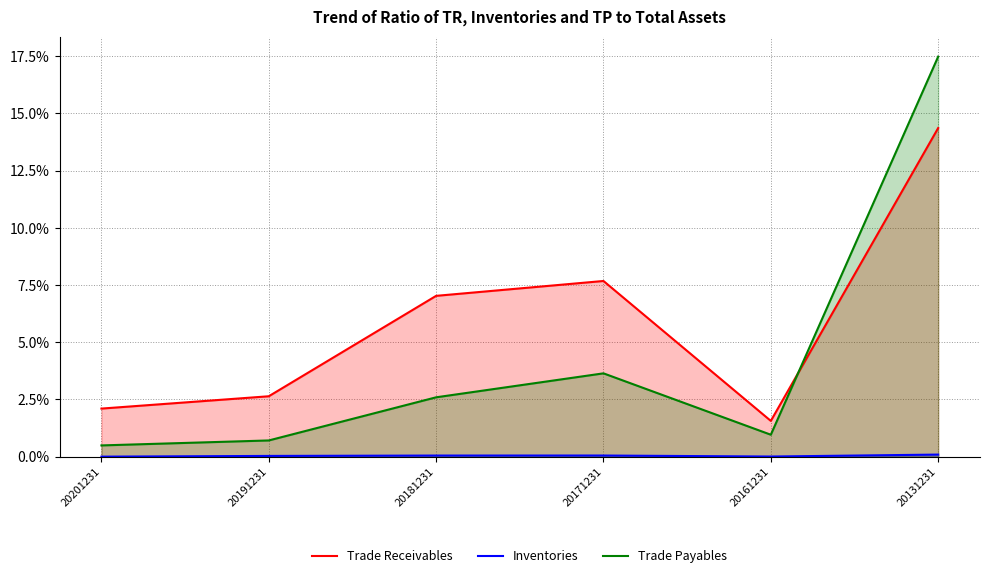

Reading left to right, what are all the values shown in this chart?

Trade Receivables: 2.1	2.6	7.0	7.7	1.6	14.4
Inventories: 0.0	0.0	0.0	0.0	0.0	0.1
Trade Payables: 0.5	0.7	2.6	3.6	1.0	17.5